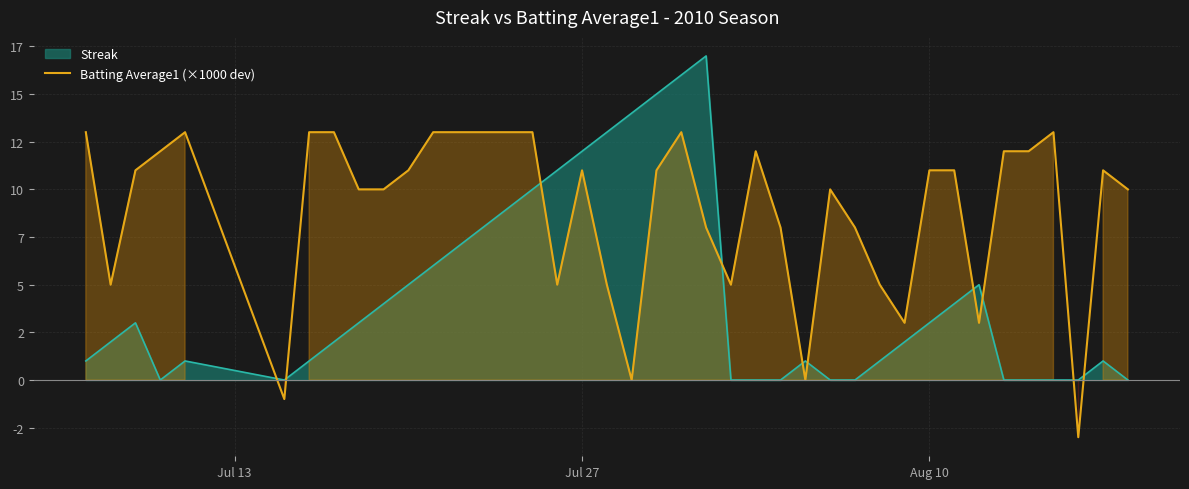

How many series are shown in this chart?

1